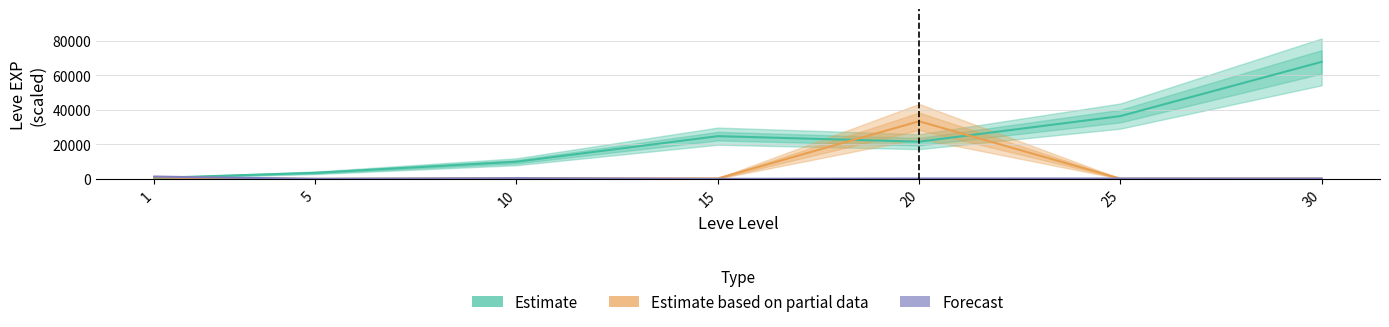

Is it true that Estimate based on partial data equals 57.1 at 5?

False